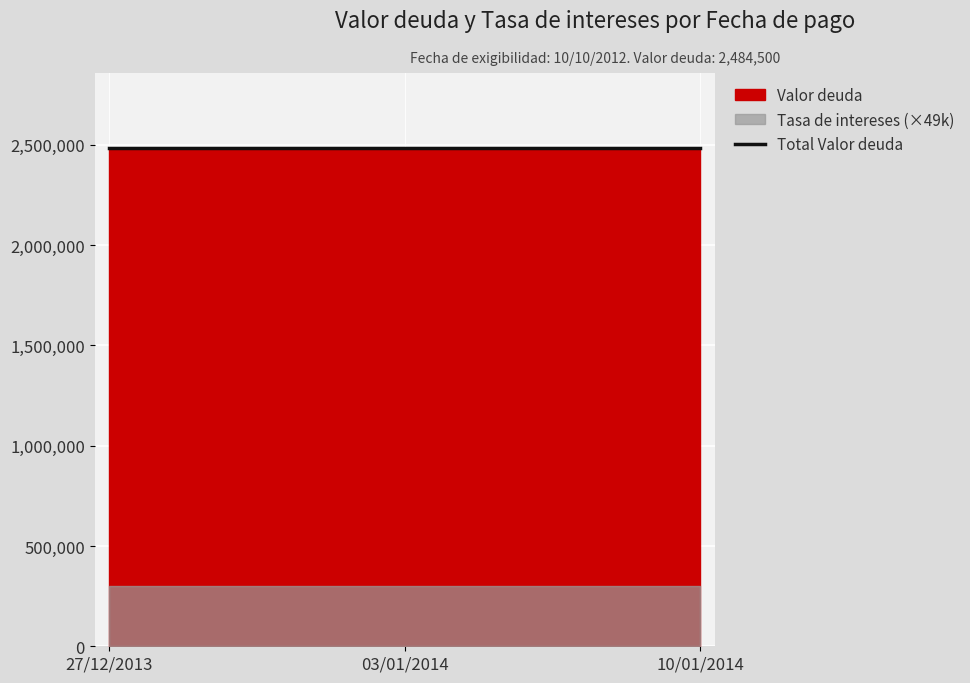

What is the approximate value of Valor deuda at 10/01/2014?

2484500